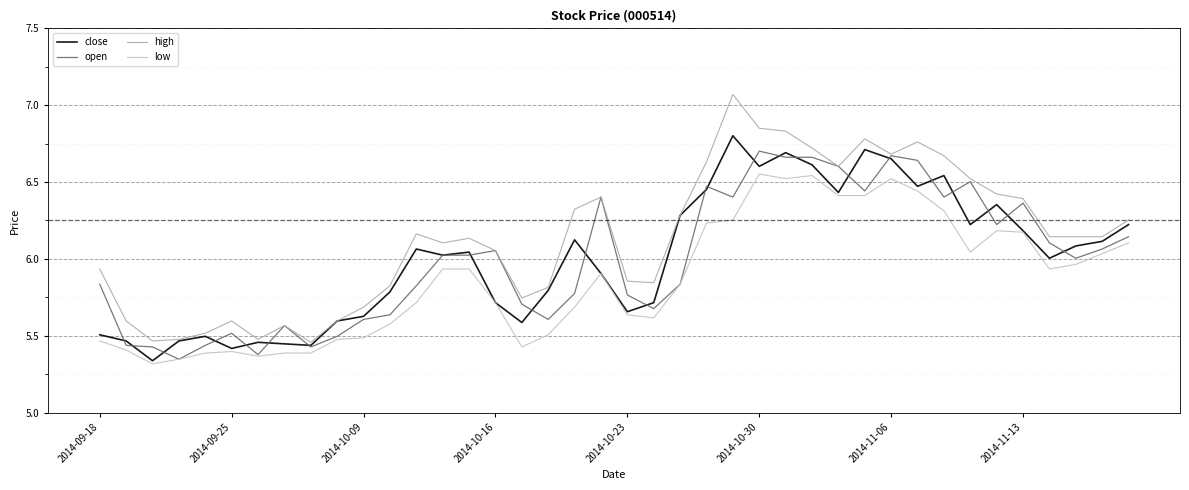

What is the highest value of the low series?

6.6